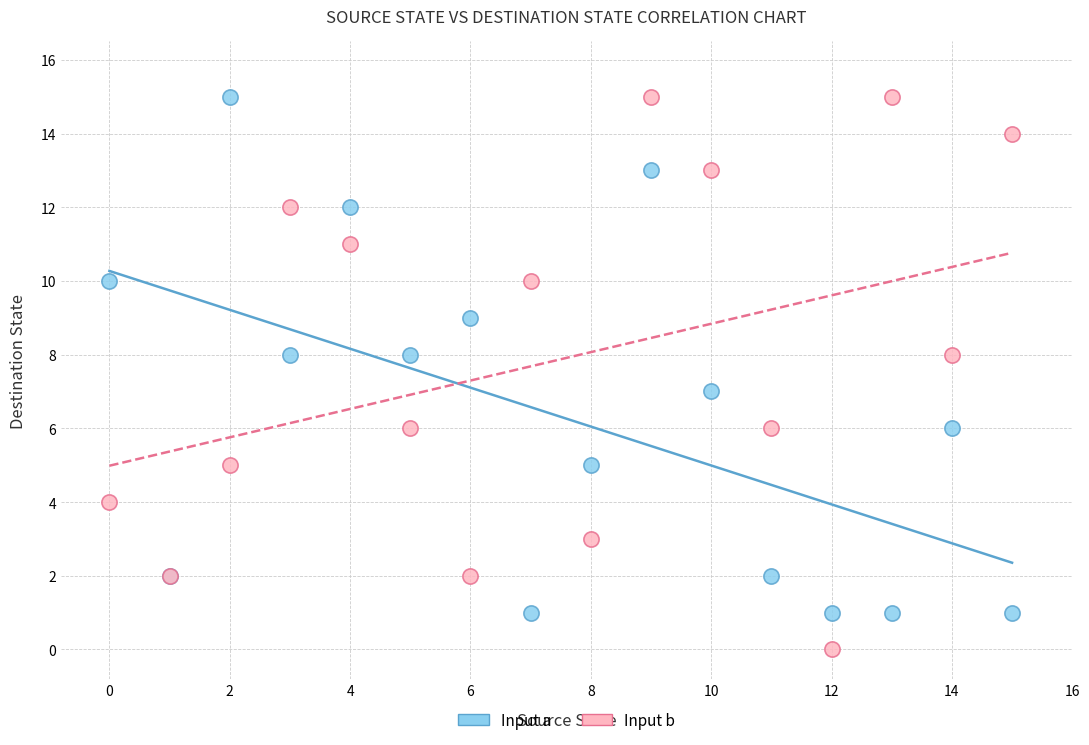

Which series reaches the minimum Y coordinate?

Input b